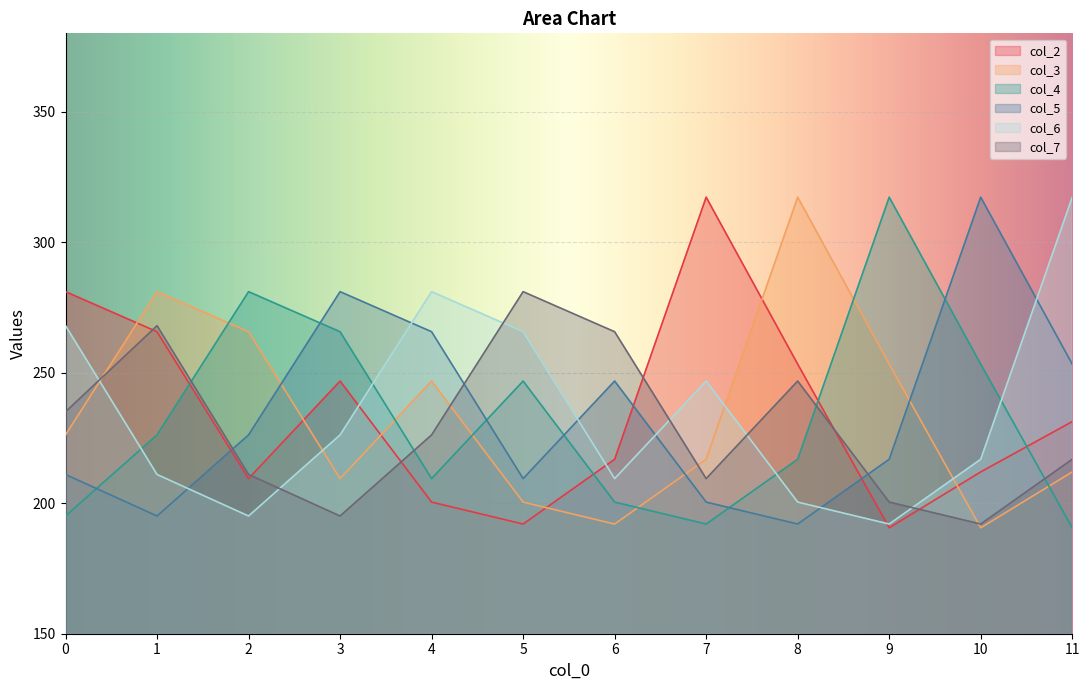

Rank the series at 4 from lowest to highest value.

col_2, col_4, col_7, col_3, col_5, col_6